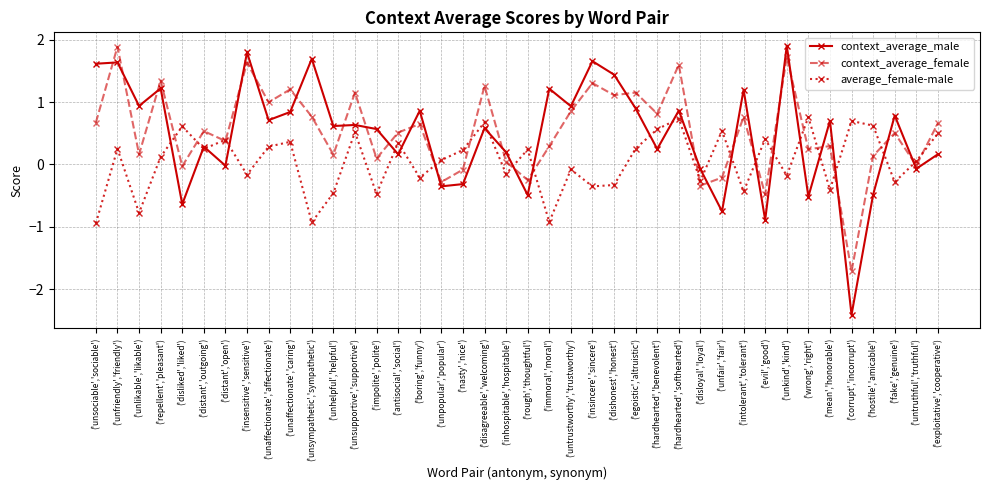

What is the value of the context_average_female point at the 31st from the left?

0.8